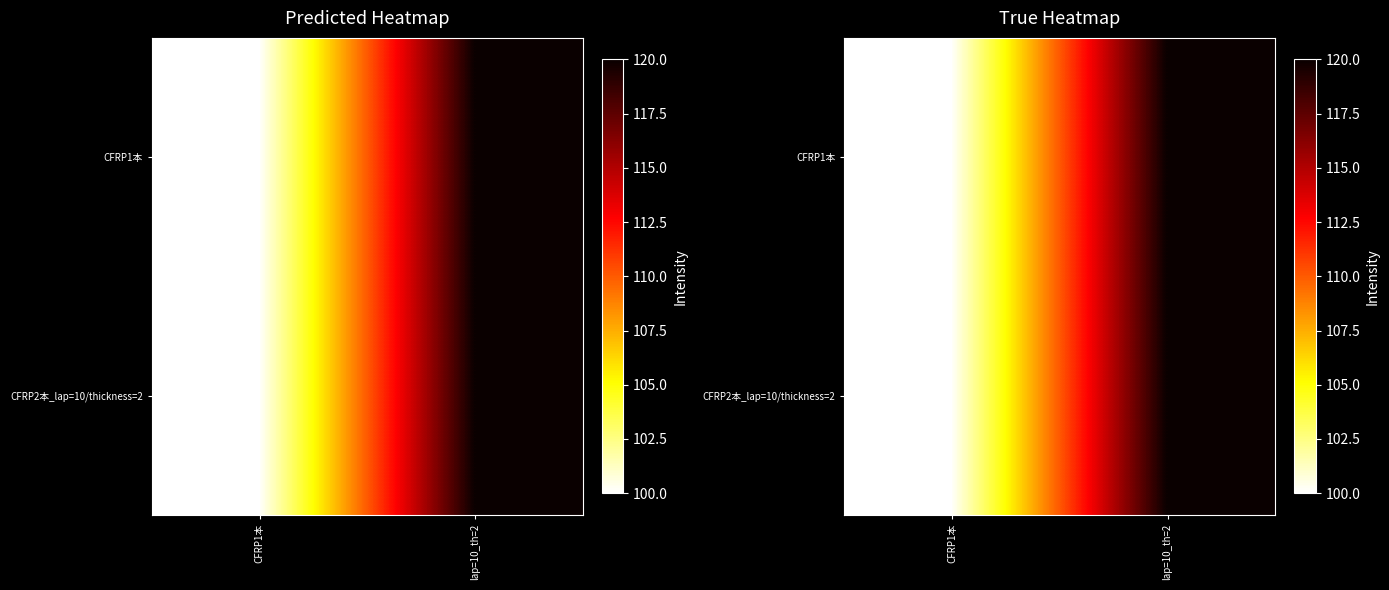

The CFRP1本 series shows 100 at CFRP1本. True or false?

True